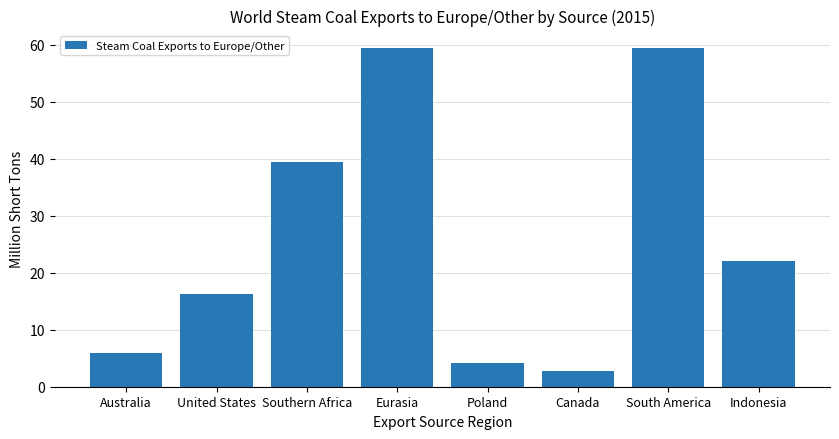

What is the label of the 8th bar from the left?

Indonesia